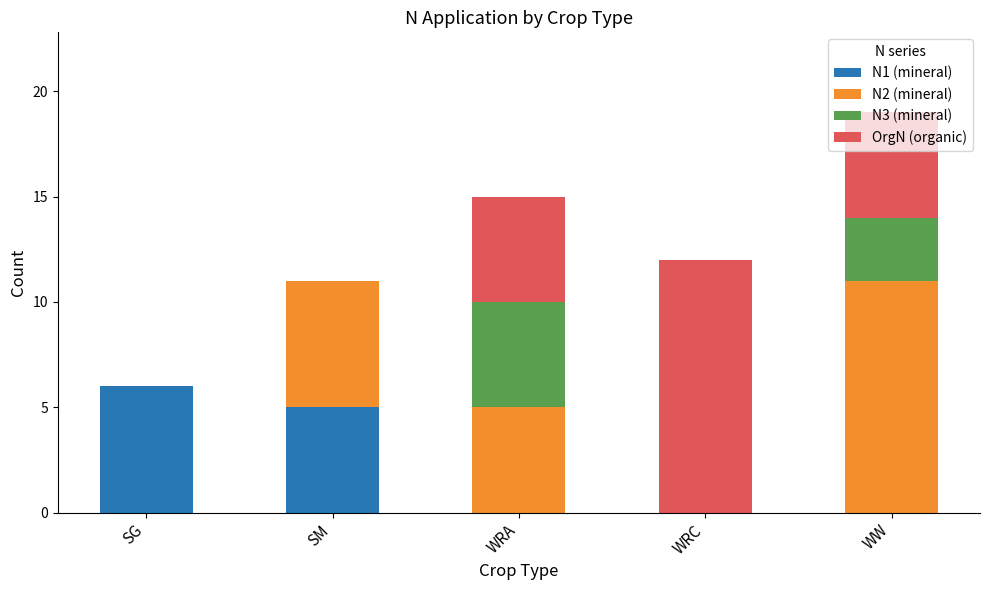

At which category is the sum across all series the highest?

WW